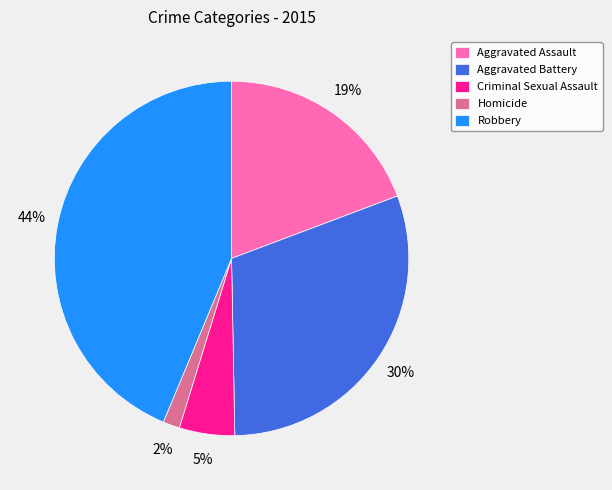

Rank the categories by value from highest to lowest.

Robbery, Aggravated Battery, Aggravated Assault, Criminal Sexual Assault, Homicide